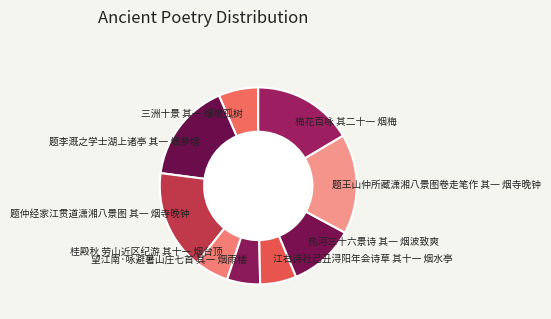

Which has a higher value, 题王山仲所藏潇湘八景图卷走笔作 其一 烟寺晚钟 or 三洲十景 其一 烟墩孤树?

题王山仲所藏潇湘八景图卷走笔作 其一 烟寺晚钟